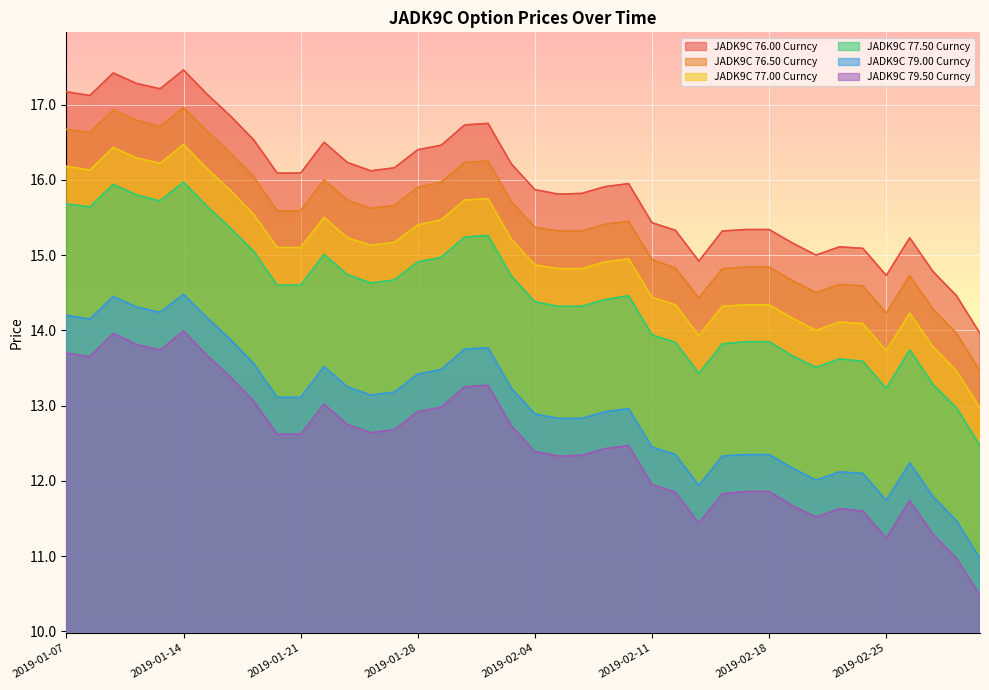

What is the total value across all series at 2019-02-15?

82.6